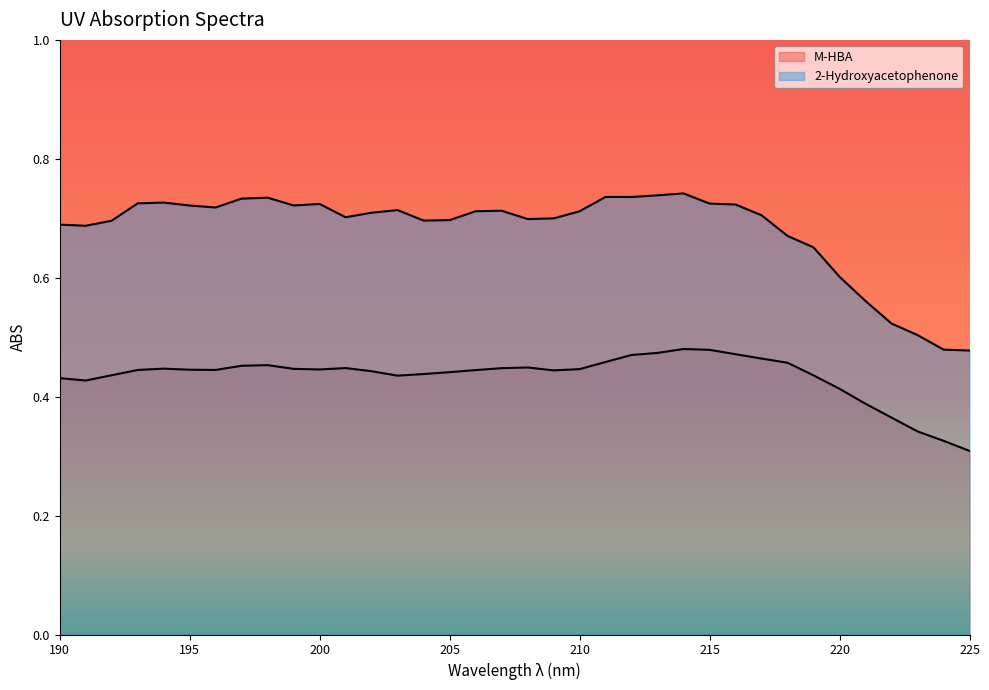

What is the value of the 2-Hydroxyacetophenone point at the 17th from the left?

0.7